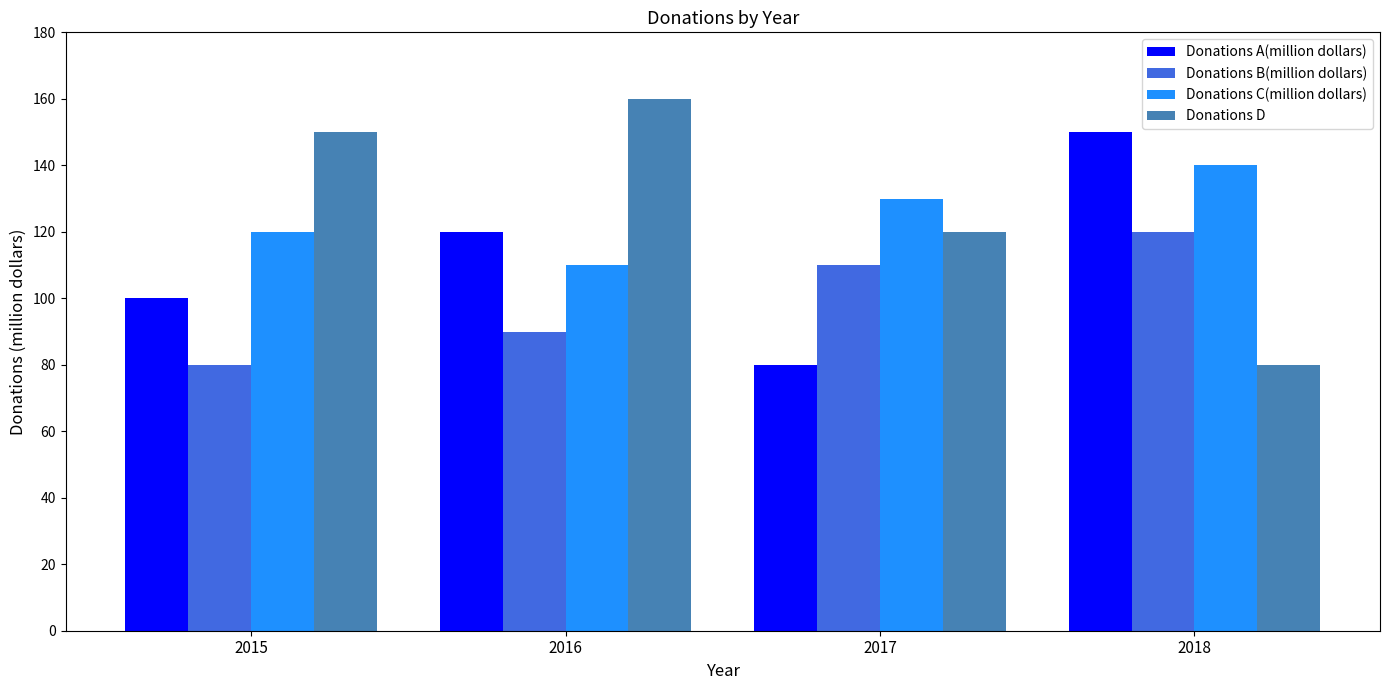

At how many categories does at least one series exceed 127?

4